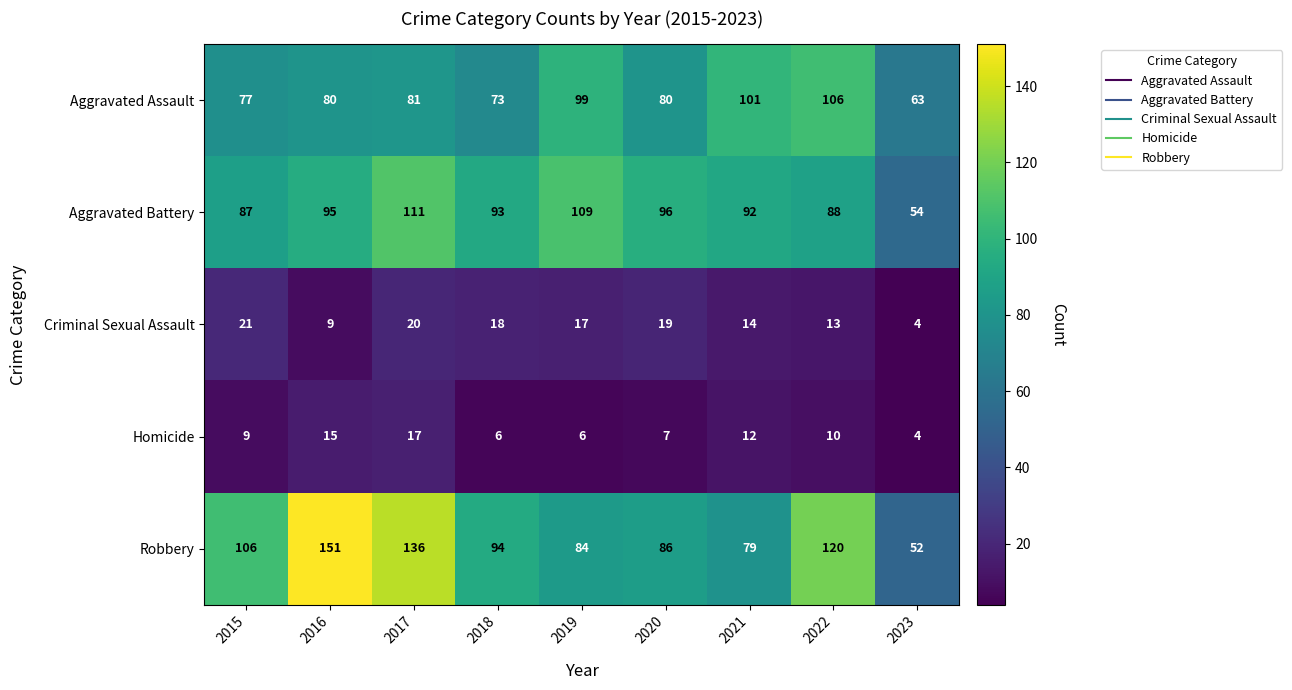

Which series has the largest total across all categories?

Robbery